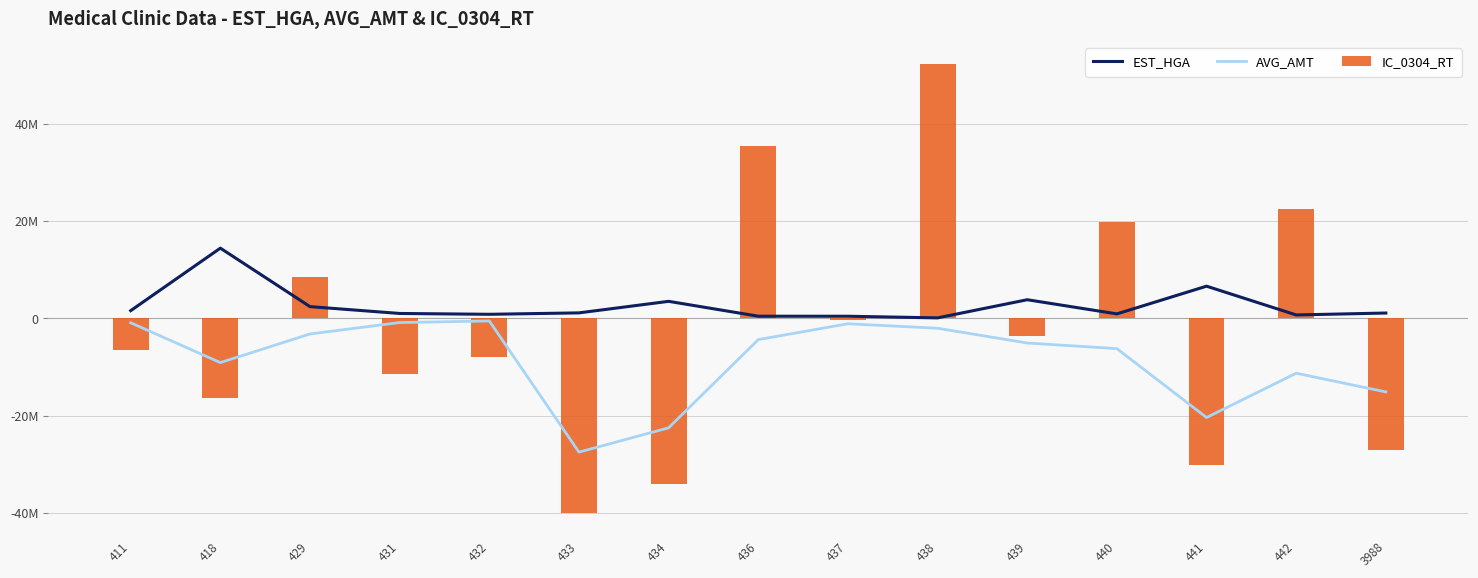

The IC_0304_RT series shows 88.5 at 438. True or false?

False